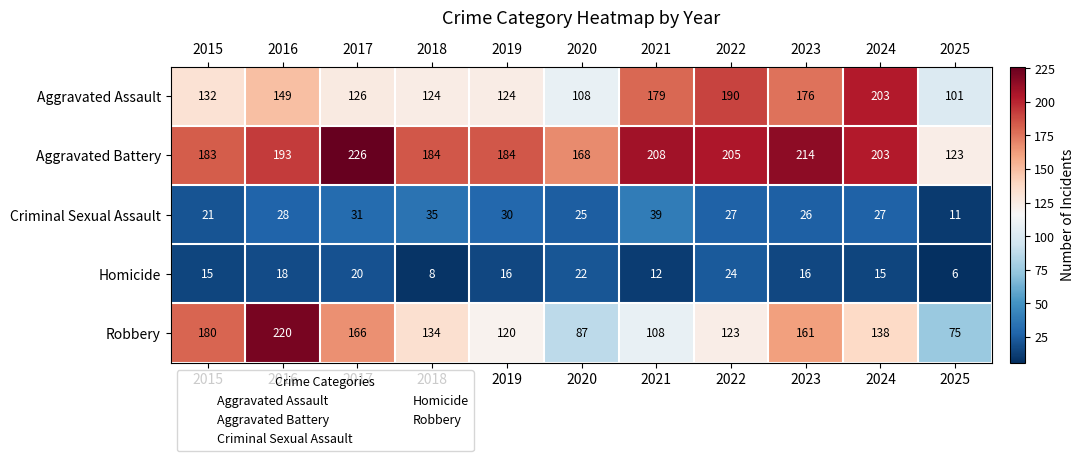

Is the value of Robbery at 2023 greater than the value of Homicide at 2024?

Yes